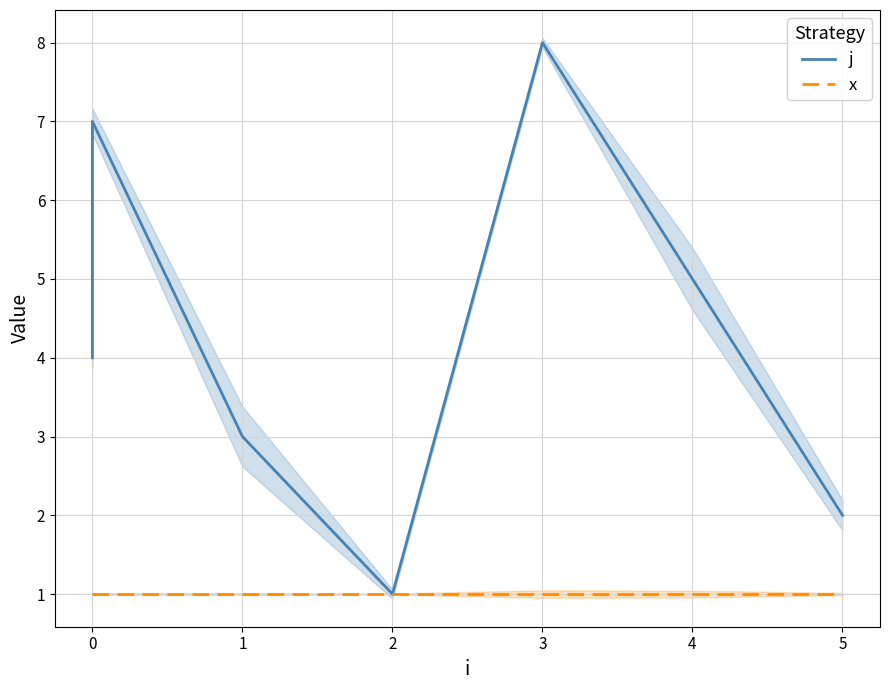

Which has a higher value, 1 or 4?

4